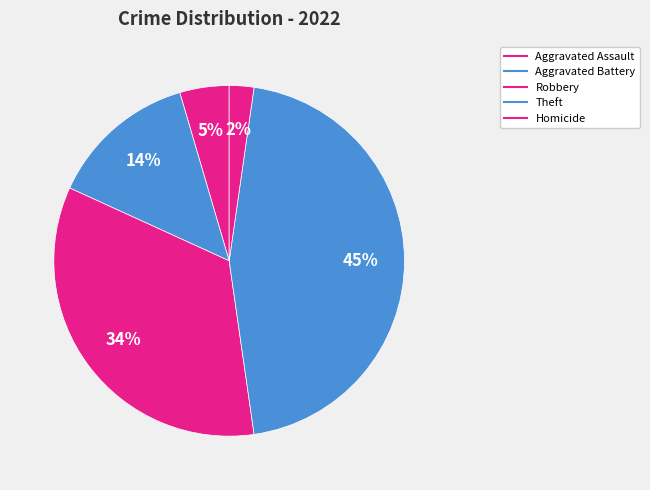

Is there any slice that represents more than half of the pie?

No